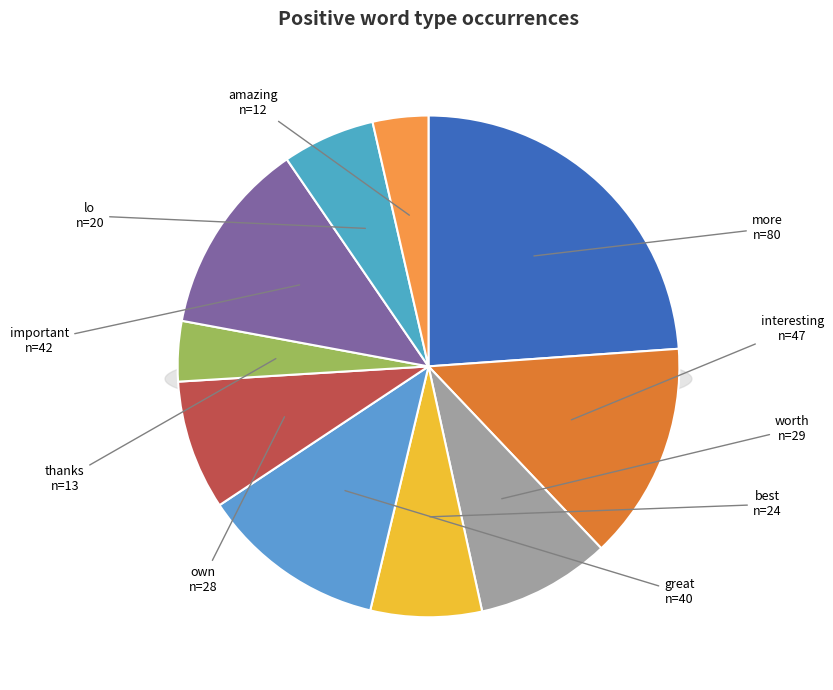

Combined, what portion of the pie is great and worth?

20.6%